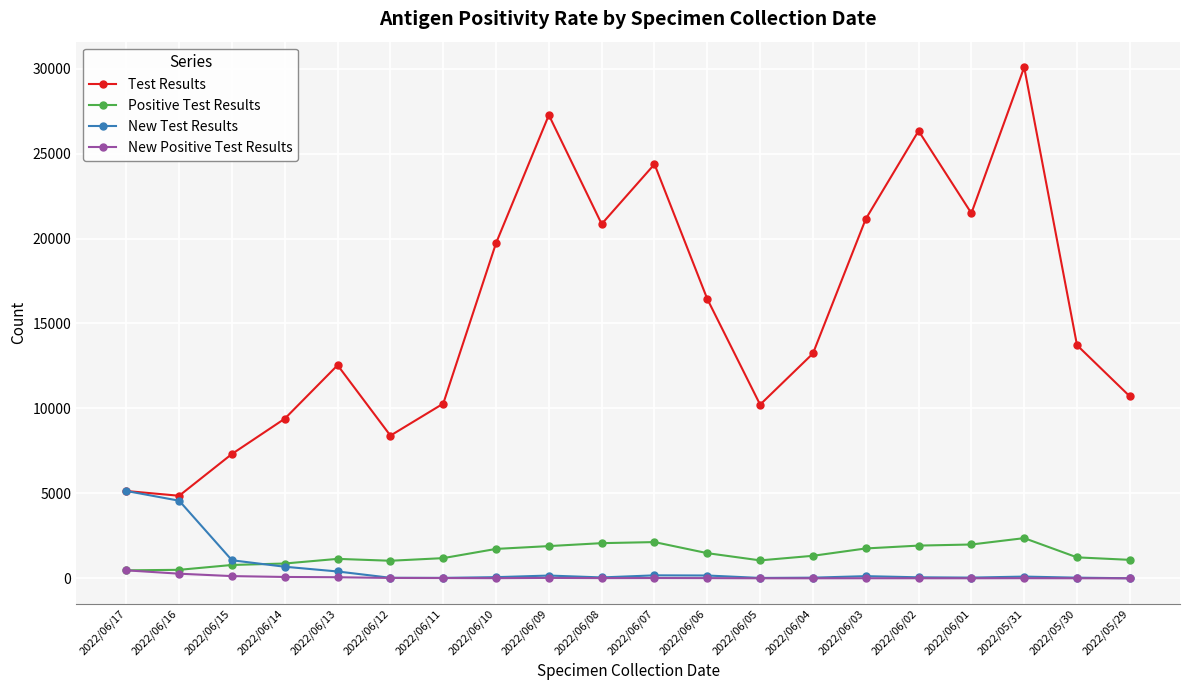

Which series changed the most between 2022/06/08 and 2022/05/31?

Test Results